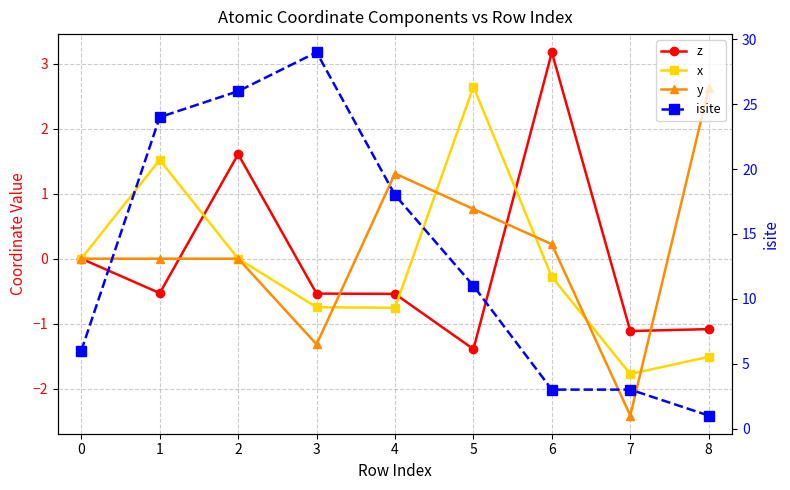

The isite series shows 15.7 at 1. True or false?

False